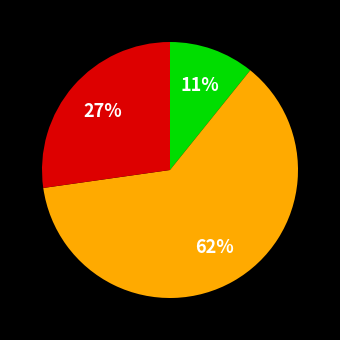

Does any single category account for the majority?

Yes